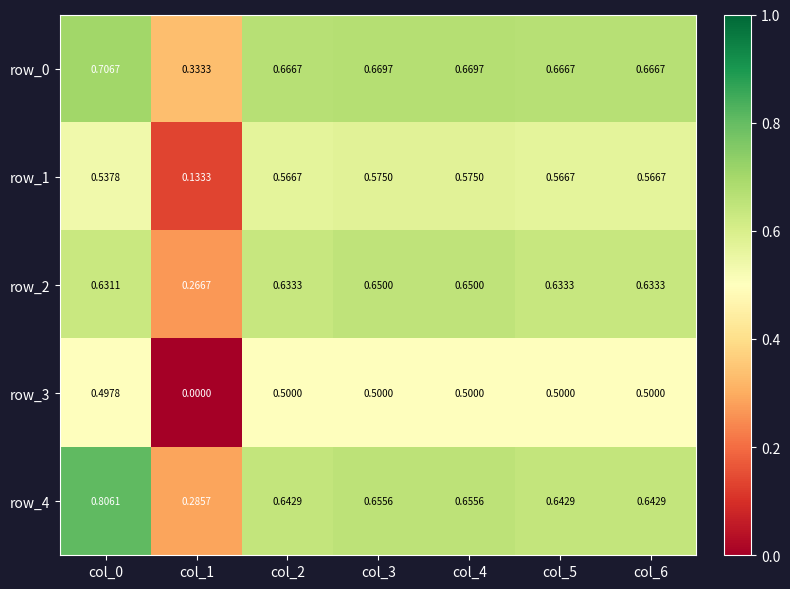

What is the difference between the maximum and minimum values in the row_4 series?

0.5